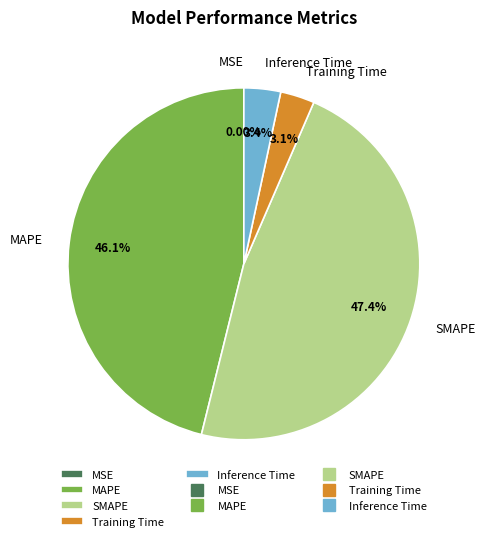

Between MAPE and Training Time, which is larger?

MAPE